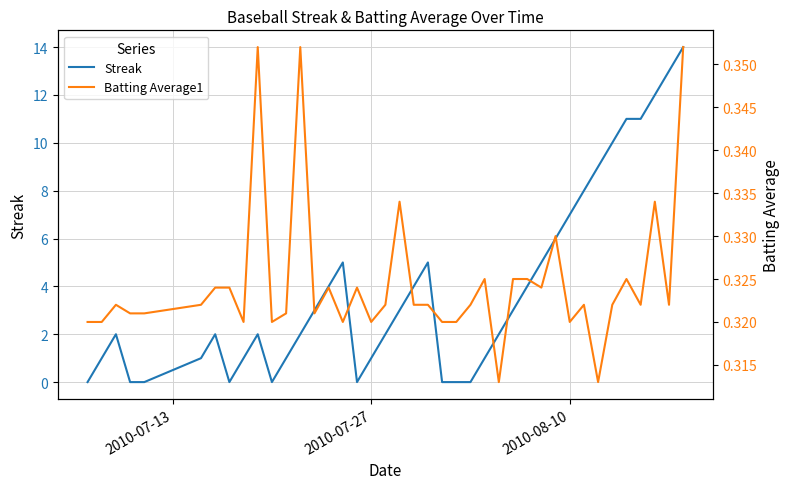

List the series in order of their peak value, highest first.

Streak, Batting Average1